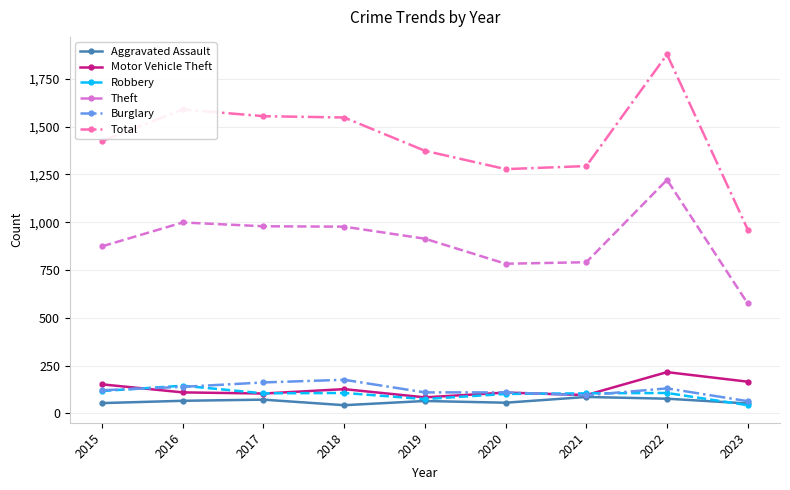

Between 2019 and 2023, which series saw the biggest shift?

Total